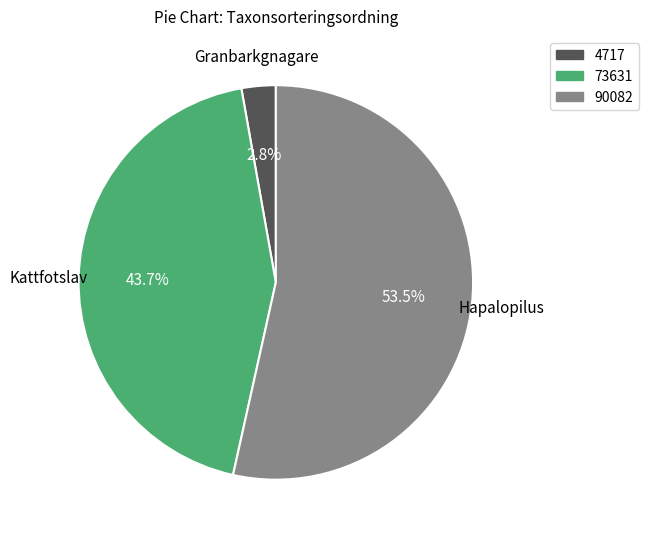

Combined, do 4717 and 90082 account for over 50%?

Yes